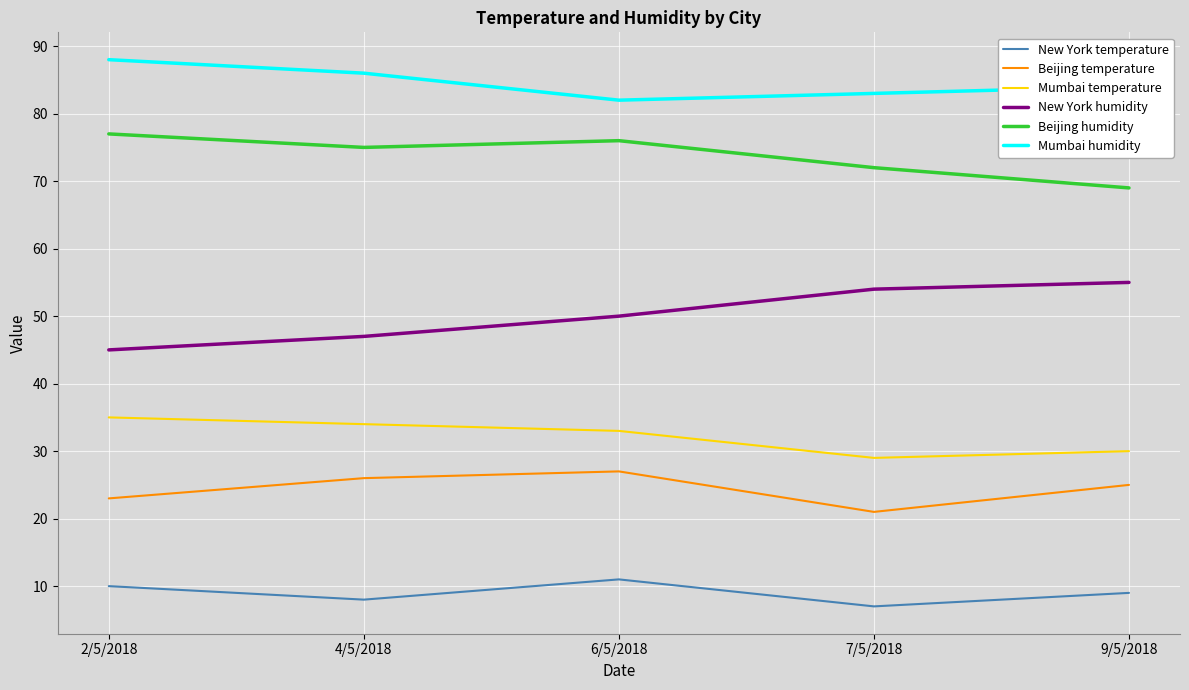

What is the difference between the maximum and minimum values in the New York temperature series?

4